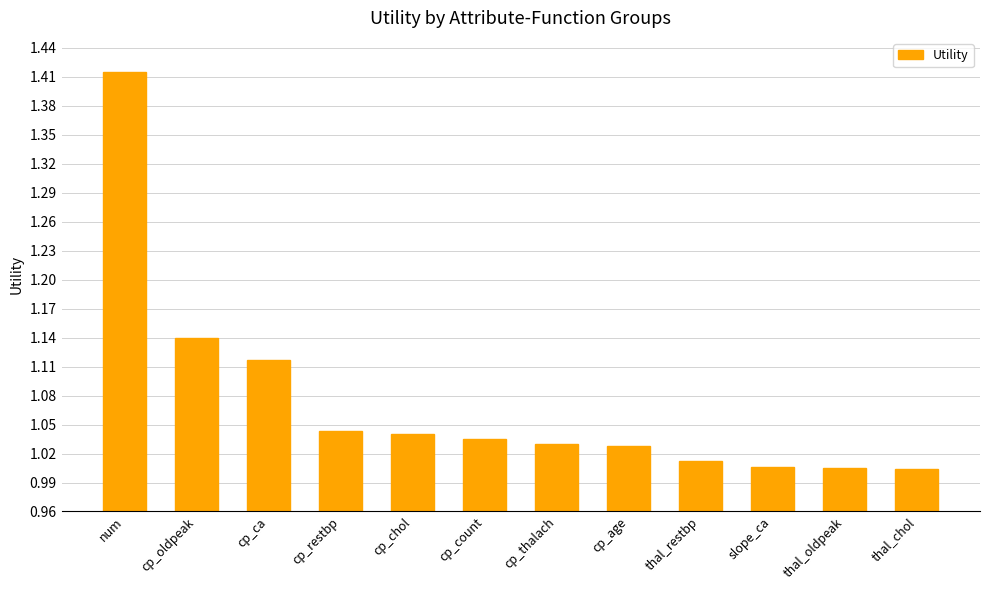

What is the difference between the maximum and second lowest values?

0.4